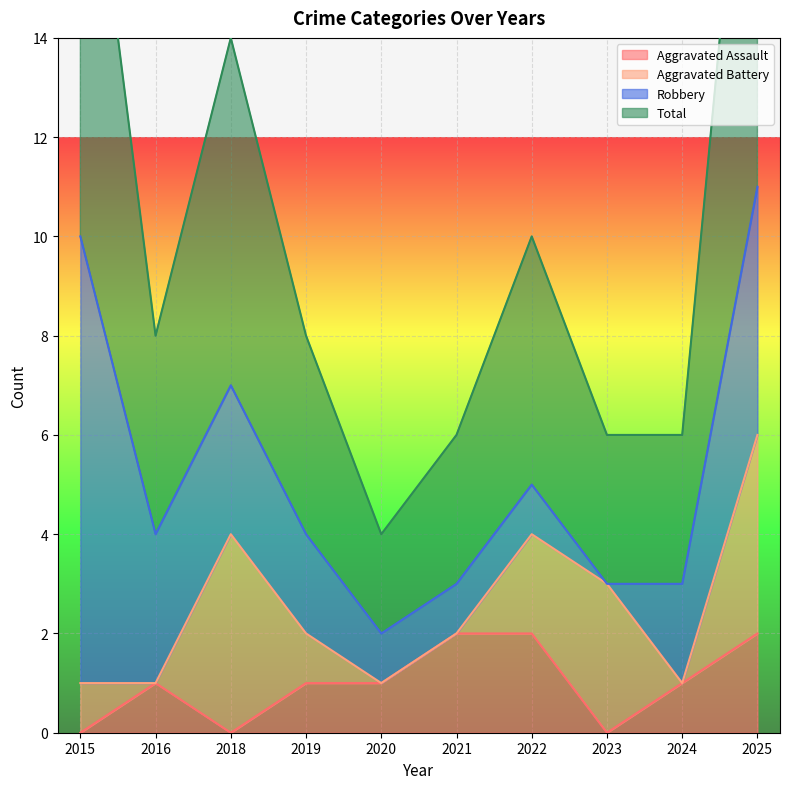

The Aggravated Assault series shows 1 at 2021. True or false?

False